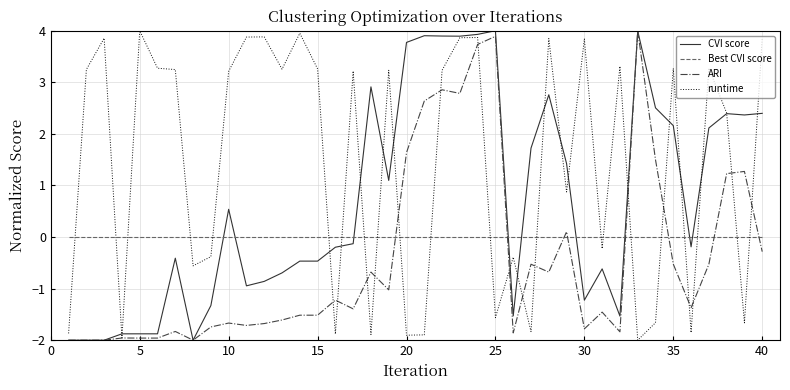

Which series has the largest total across all categories?

runtime